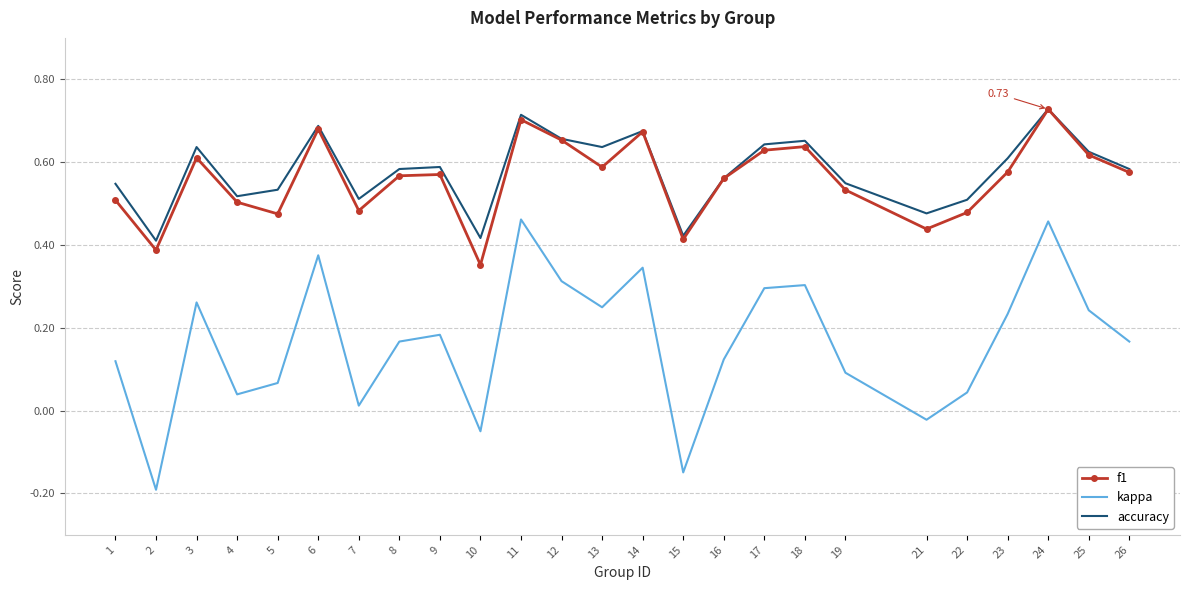

True or false: accuracy has more than 1 interior local peaks.

True